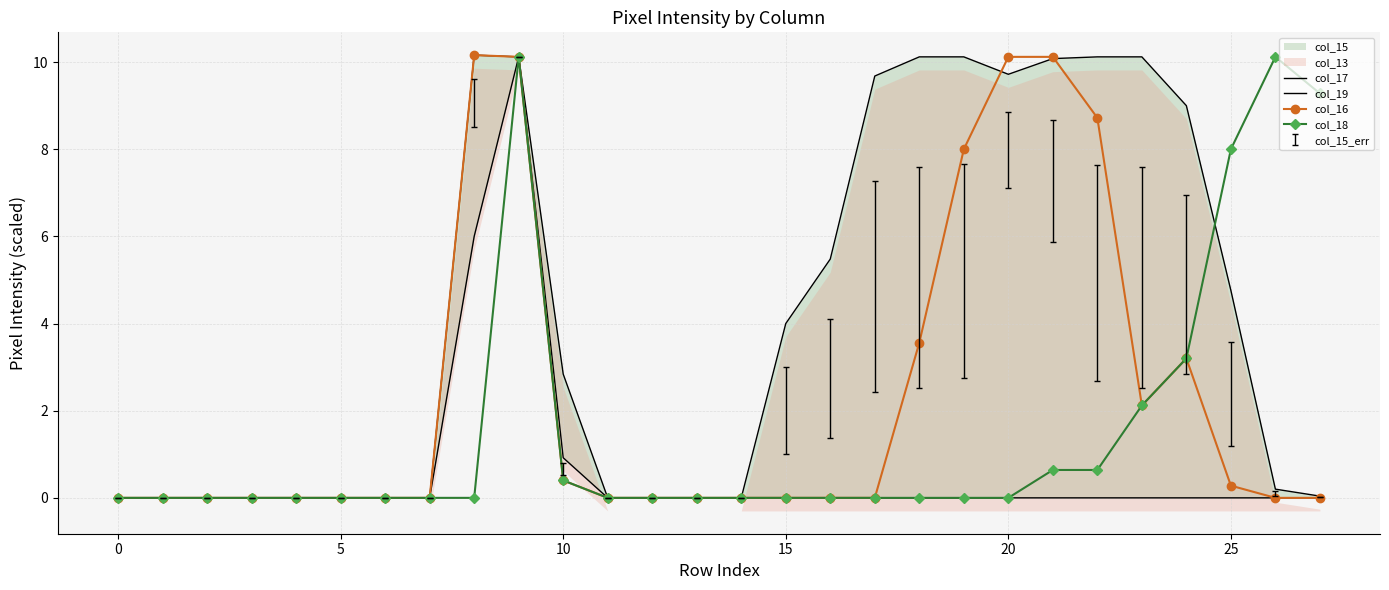

How many categories are shown in the chart?

28